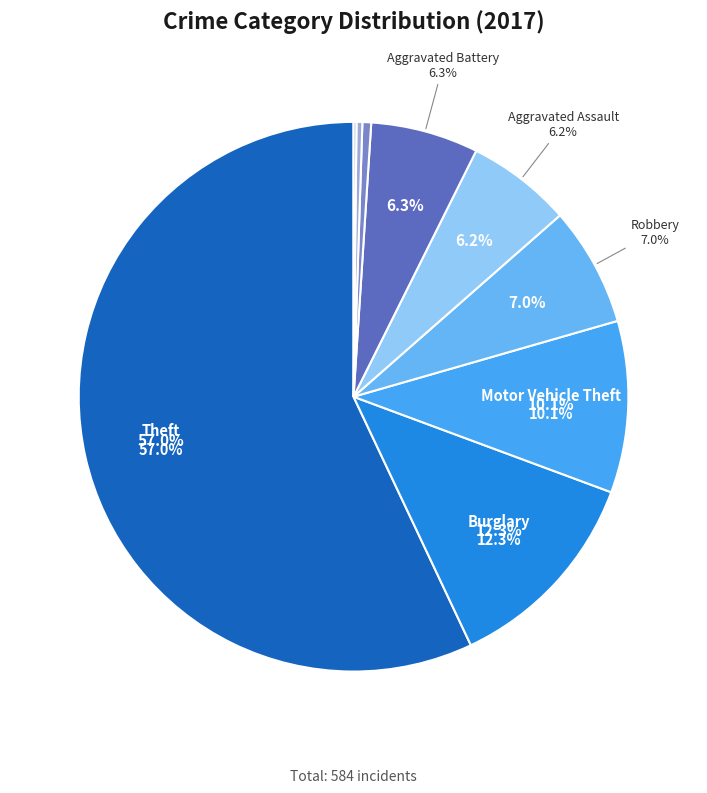

To the nearest percent, what is the difference between the largest and smallest slice percentages?

57%